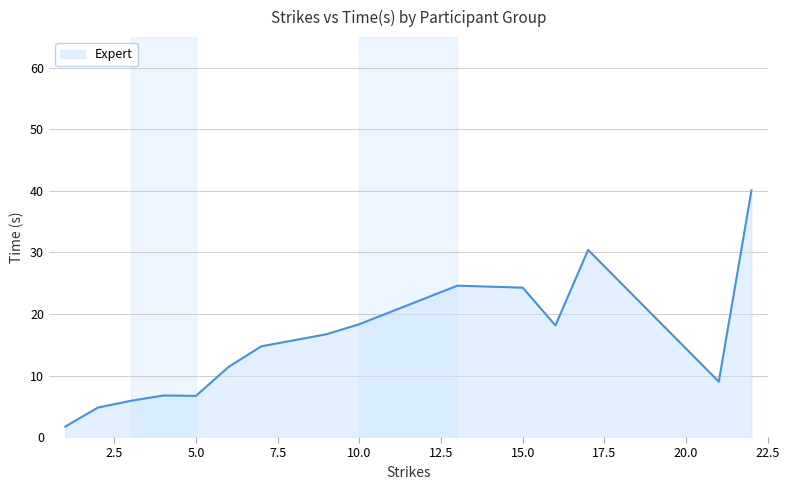

What is the greatest value displayed?

40.1